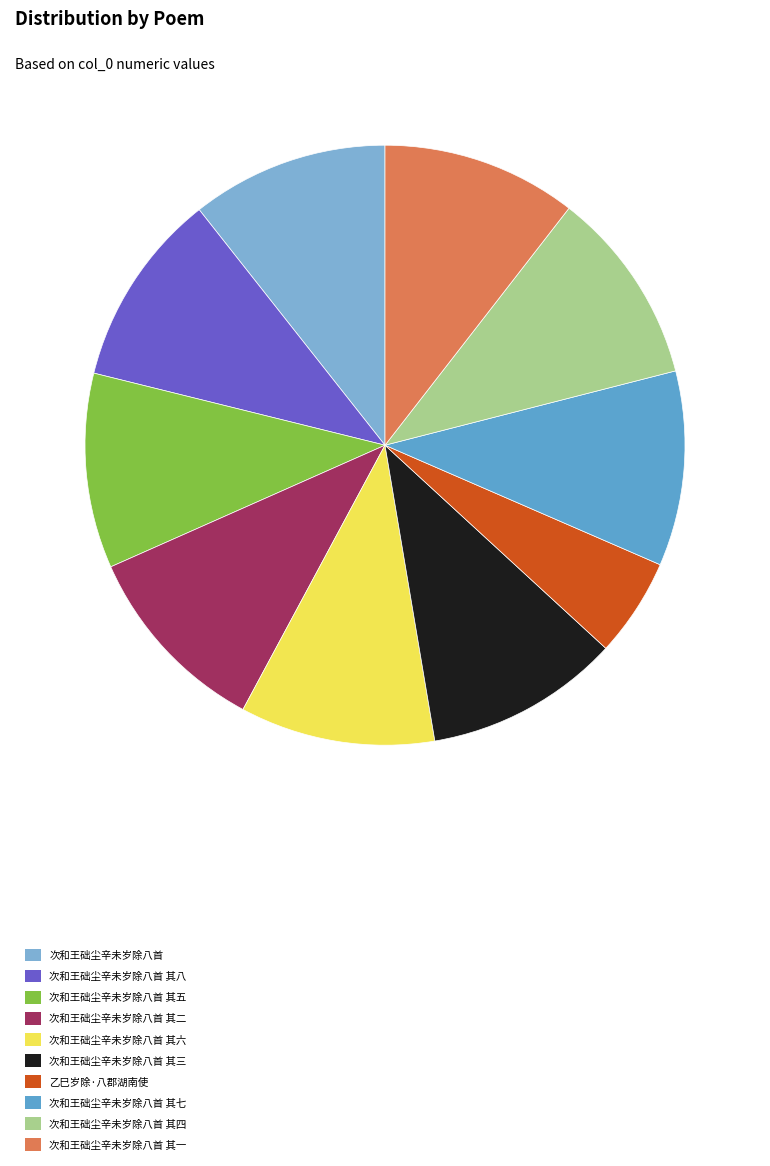

Between 次和王础尘辛未岁除八首 其六 and 次和王础尘辛未岁除八首 其五, which is larger?

次和王础尘辛未岁除八首 其六